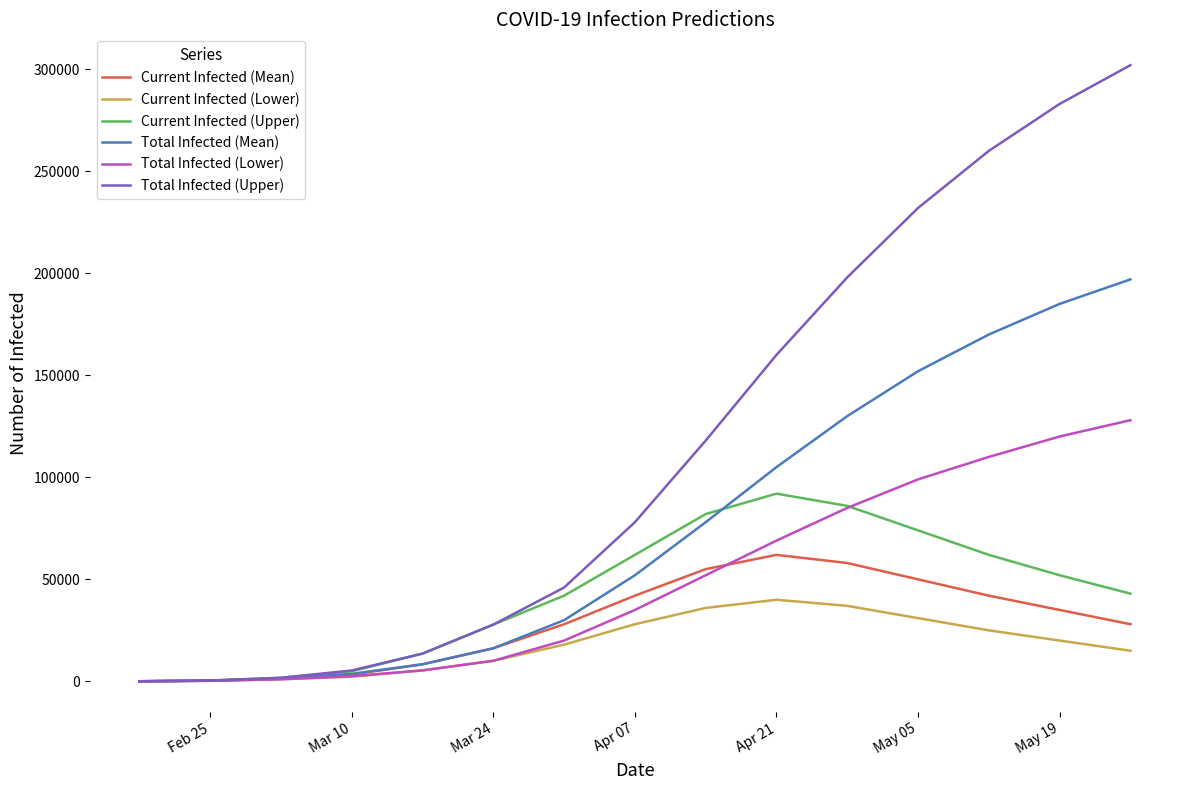

Which series has the widest spread of values?

Total Infected (Upper)